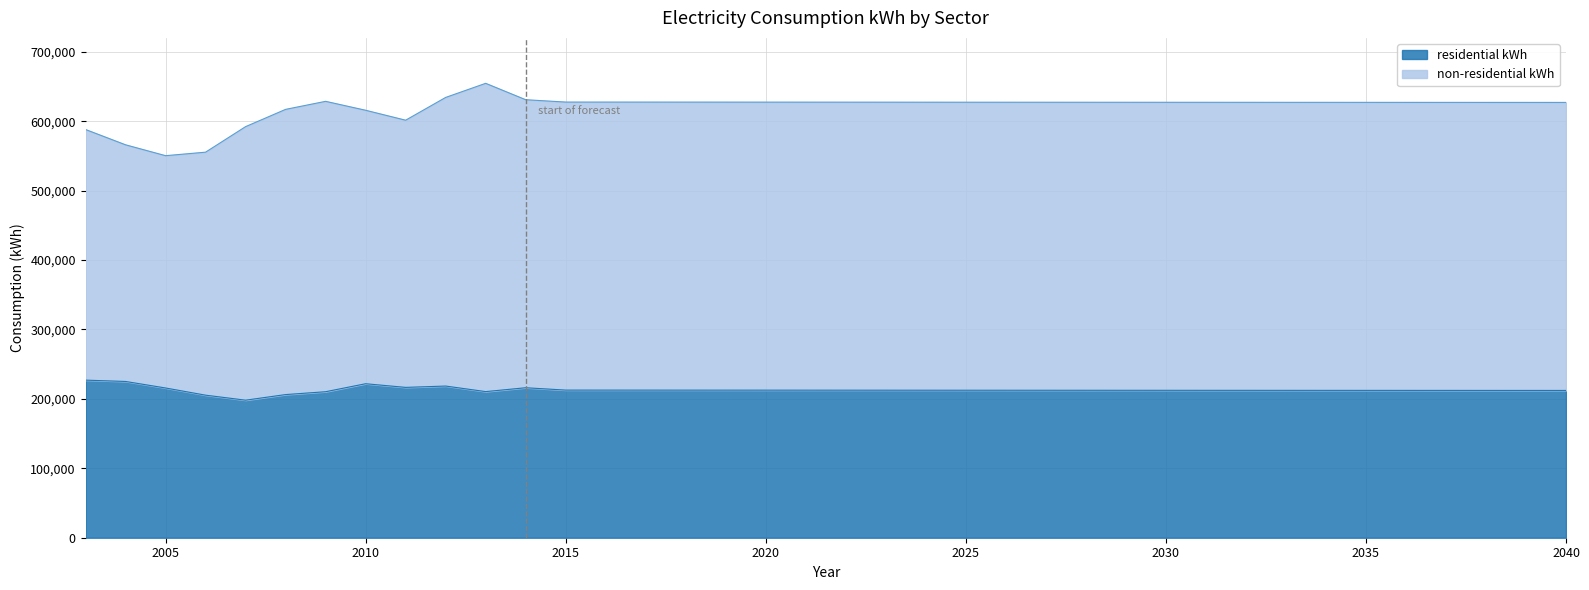

Between 2013 and 2038, which is larger?

2038